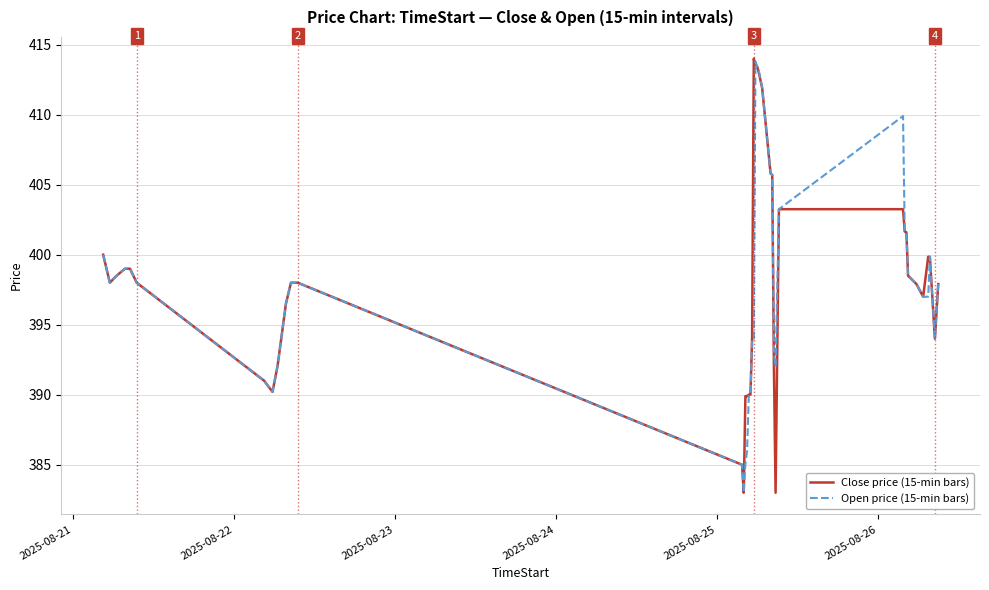

What is the greatest value displayed?

414.0